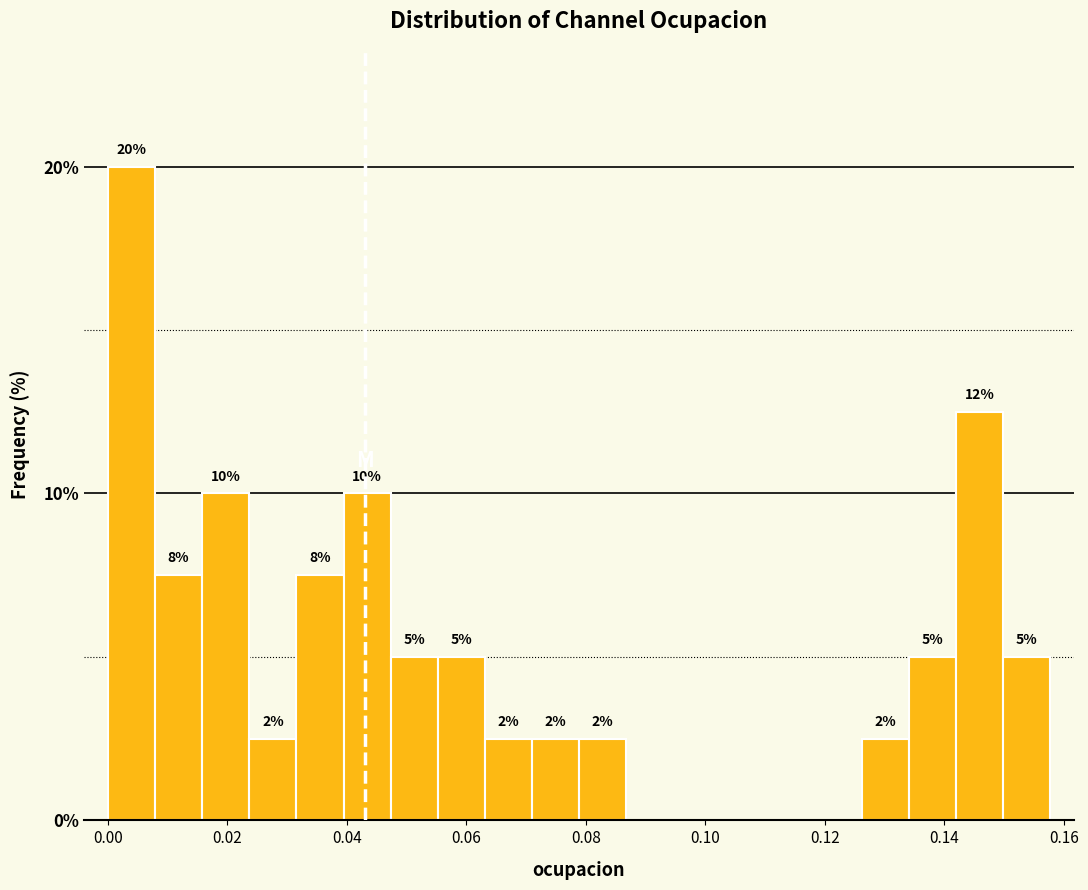

Around what value on the x-axis is the tallest bar? Give the approximate position of its centre, as read against the axis.

0.004